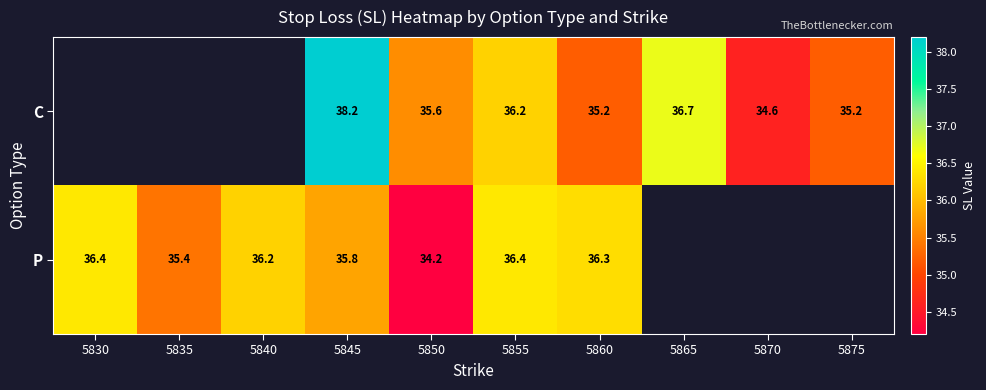

What is the difference between the C values at 5855 and 5845?

2.0